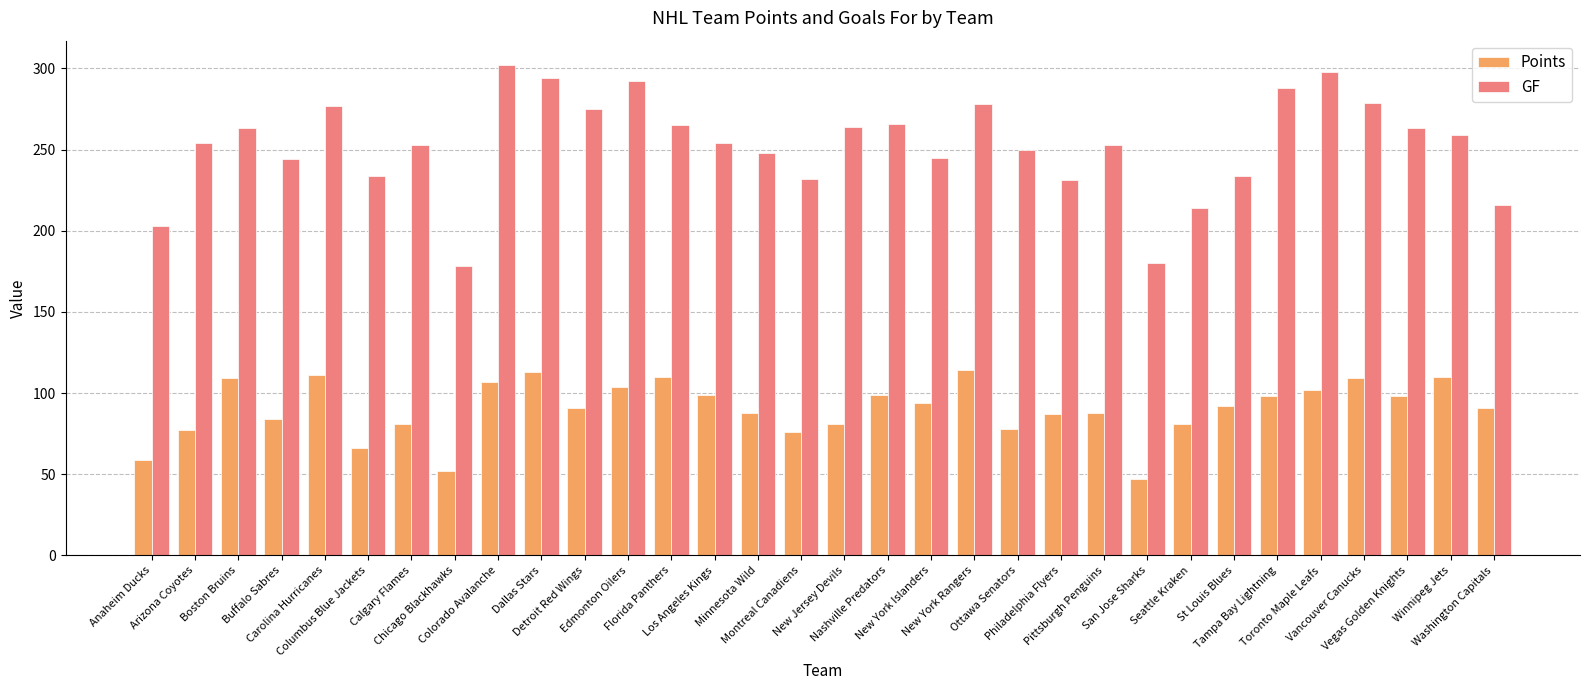

What is the highest value of the GF series?

302